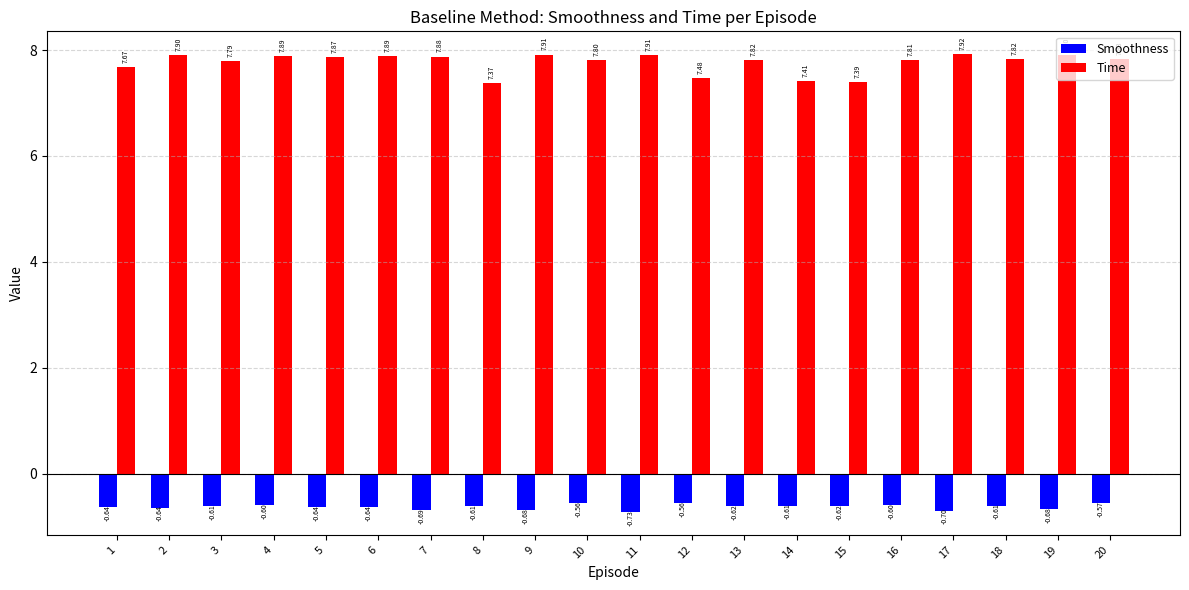

What is the difference between the highest and lowest values at 4?

8.5